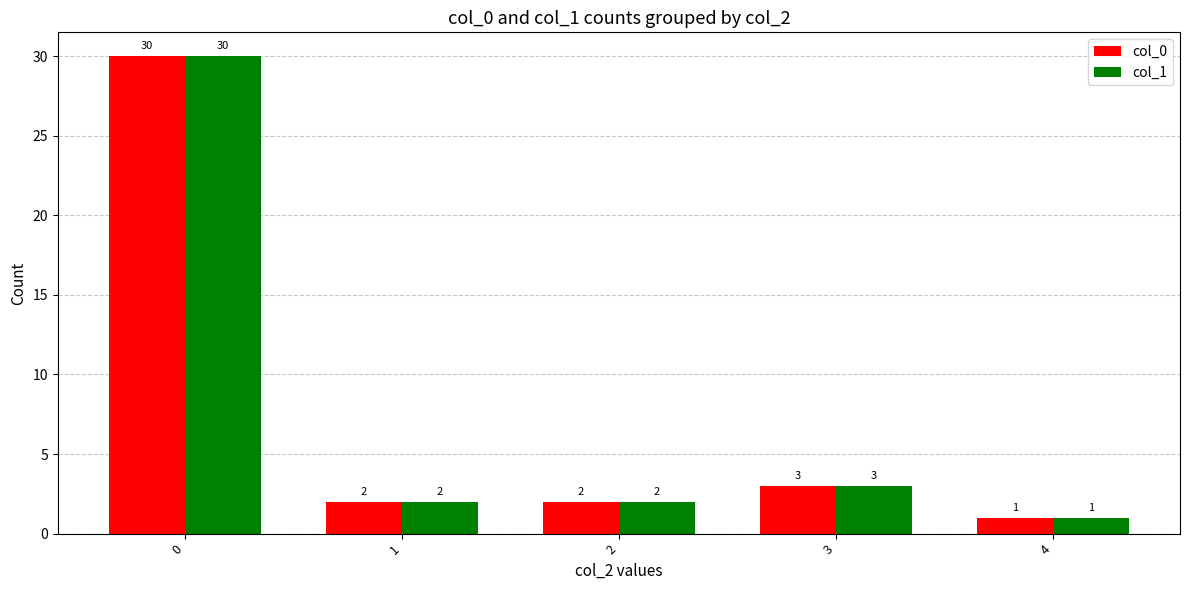

What value does the col_1 series have at 0, to the nearest 10?

30